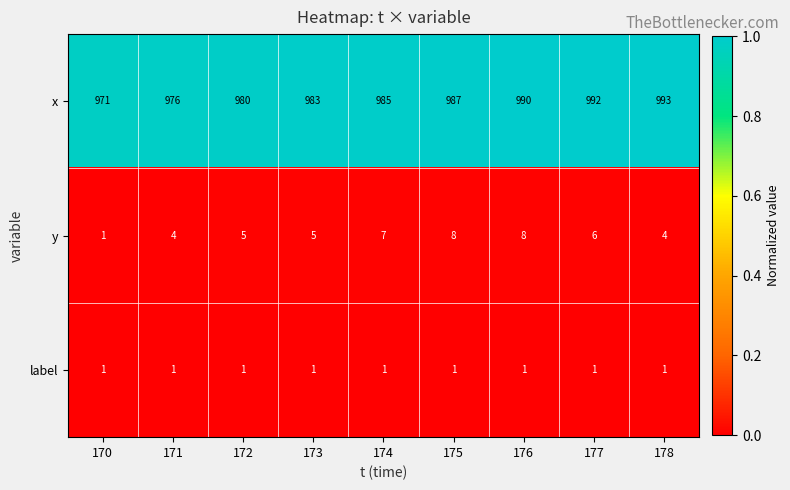

What is the greatest value displayed?

993